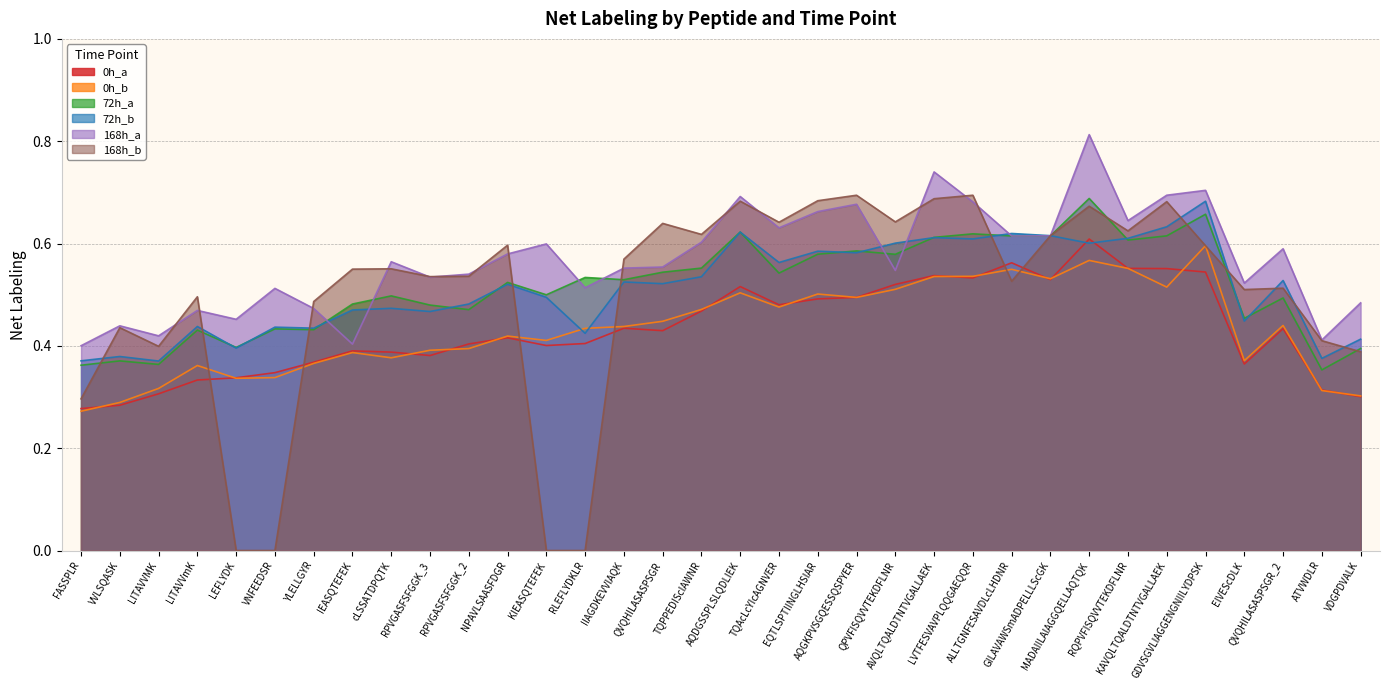

Between NPAVLSAASFDGR and QPVFISQVVTEKDFLNR, which series saw the biggest shift?

0h_a